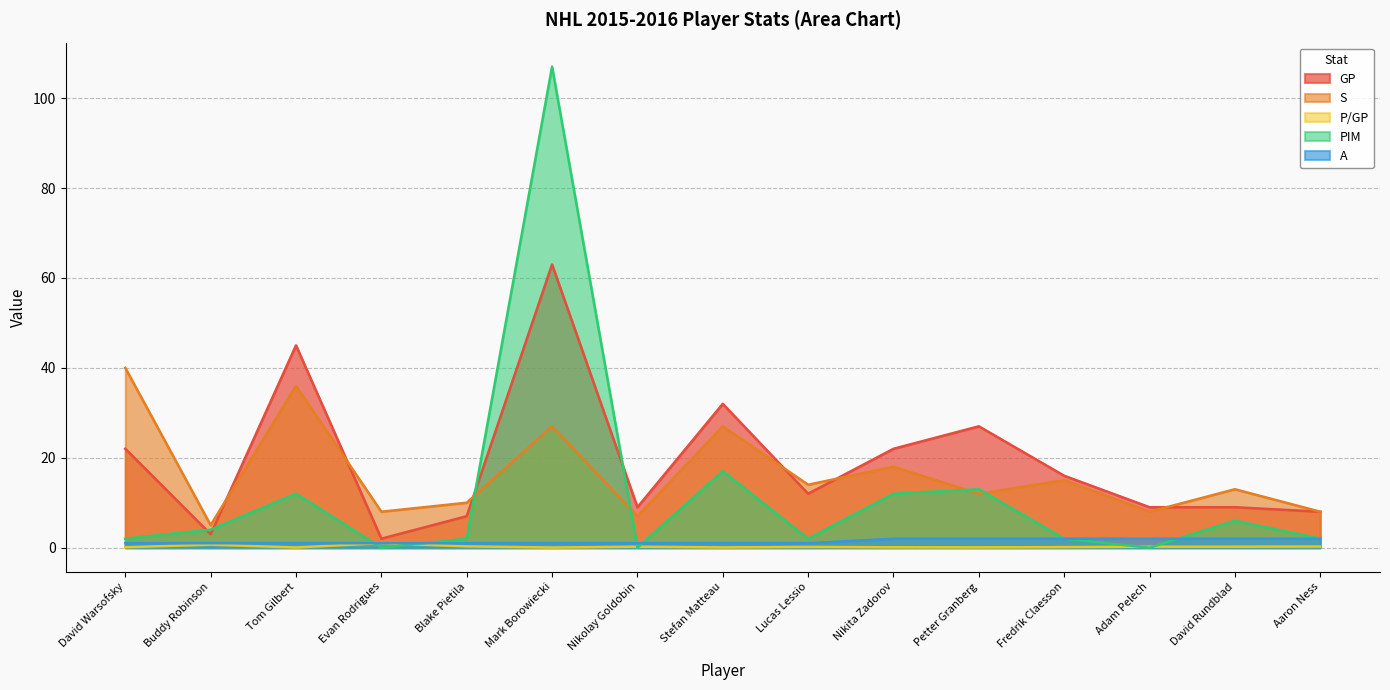

Which series has the largest range (max minus min)?

PIM